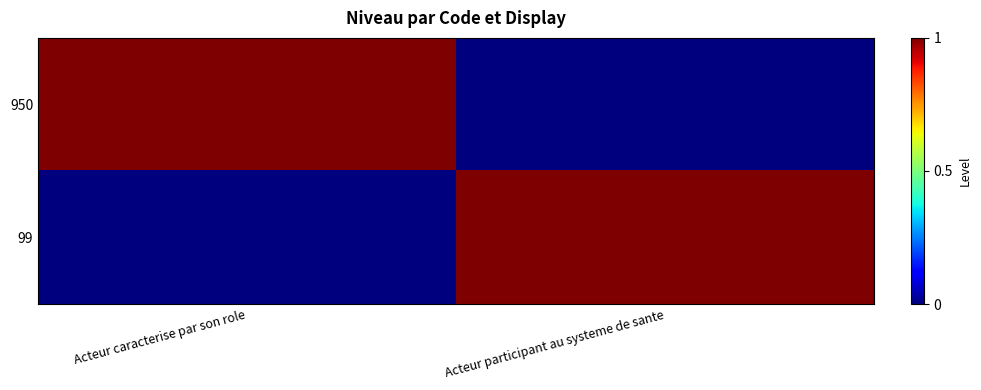

At Acteur caracterise par son role, list the series in order from smallest to largest.

99, 950